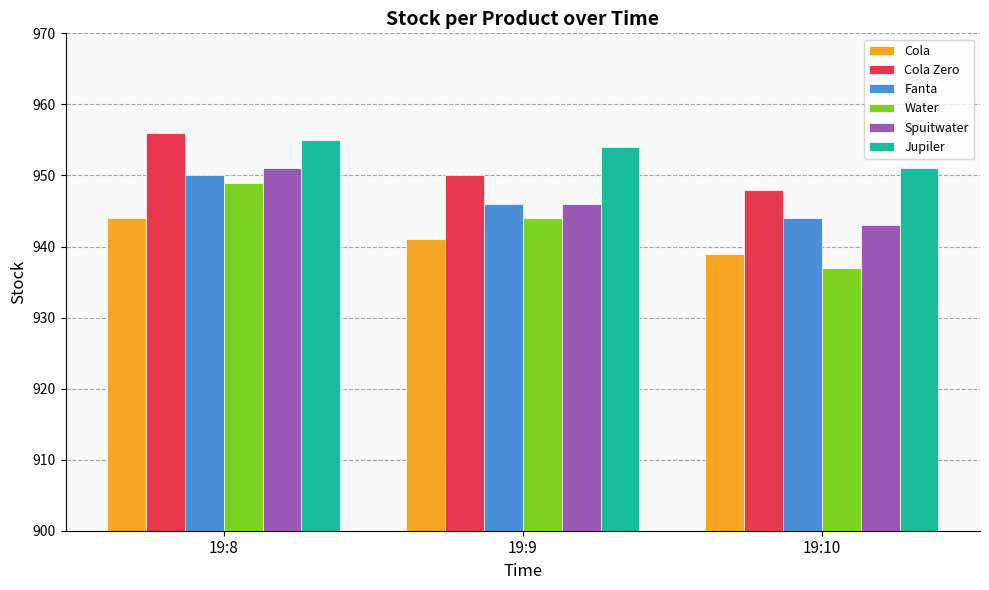

The value of Jupiler at 19:9 is 954. True or false?

True